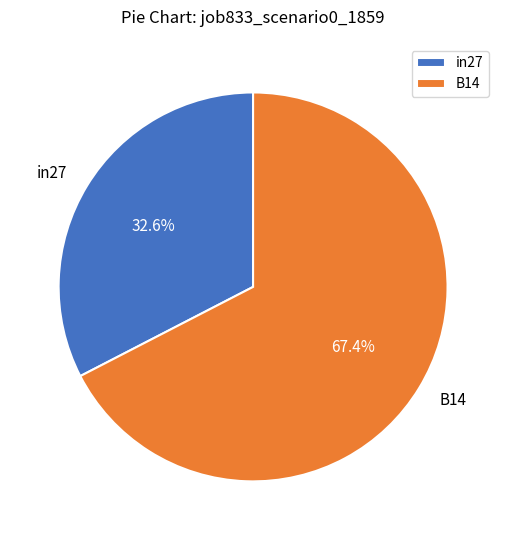

Count the number of slices in the pie.

2